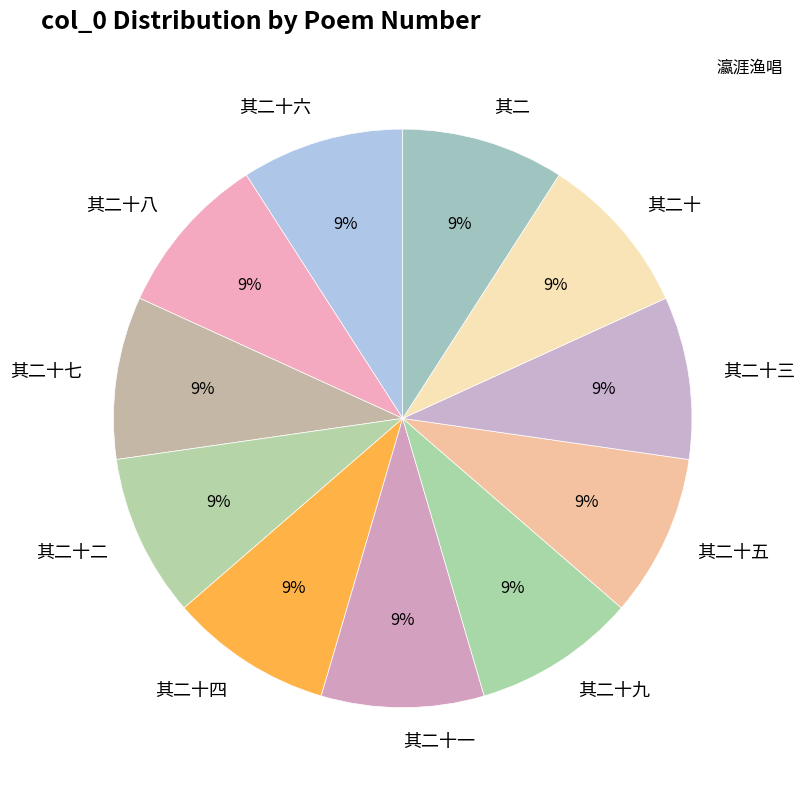

What percentage is the 其二十七 slice, to the nearest percent?

9%